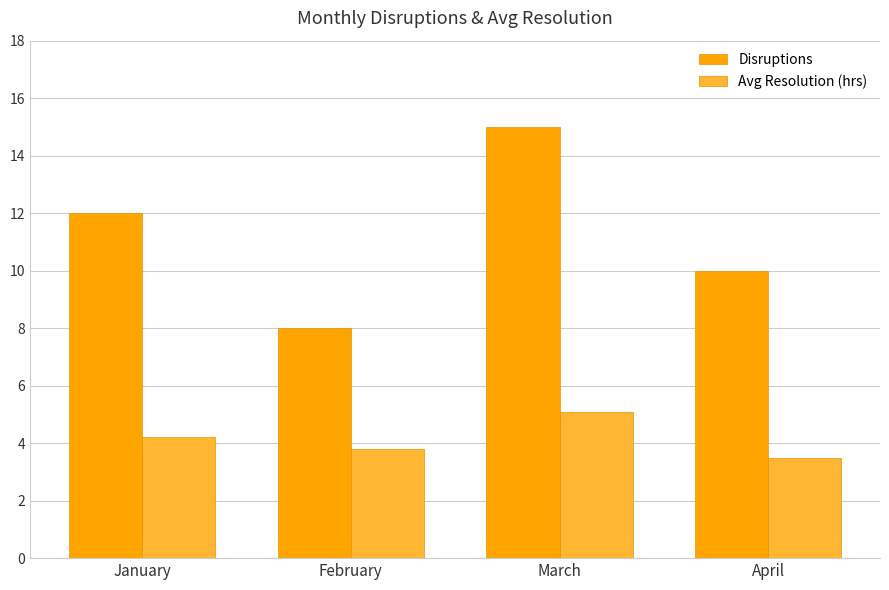

At which category is the sum across all series the highest?

March